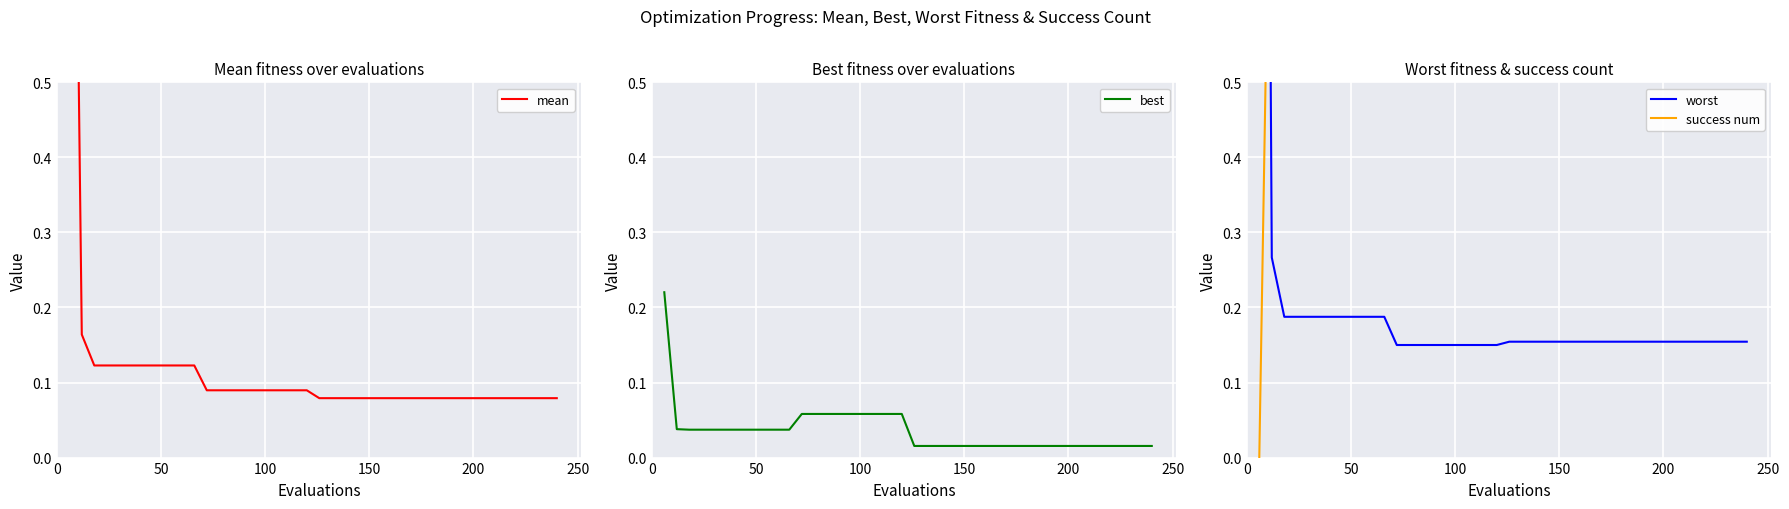

True or false: success num has more than 2 interior local peaks.

False